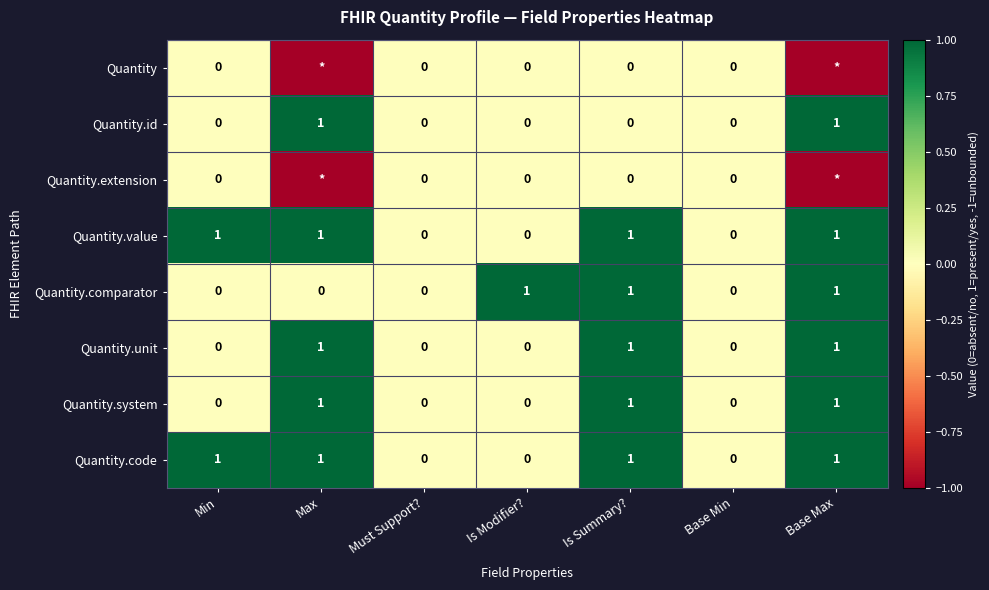

True or false: Quantity.unit has a value of 1 at Is Summary?.

True